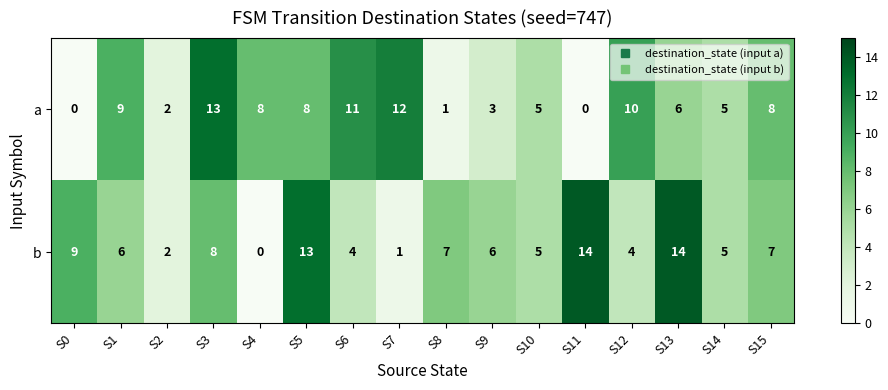

Which series has the largest total across all categories?

b